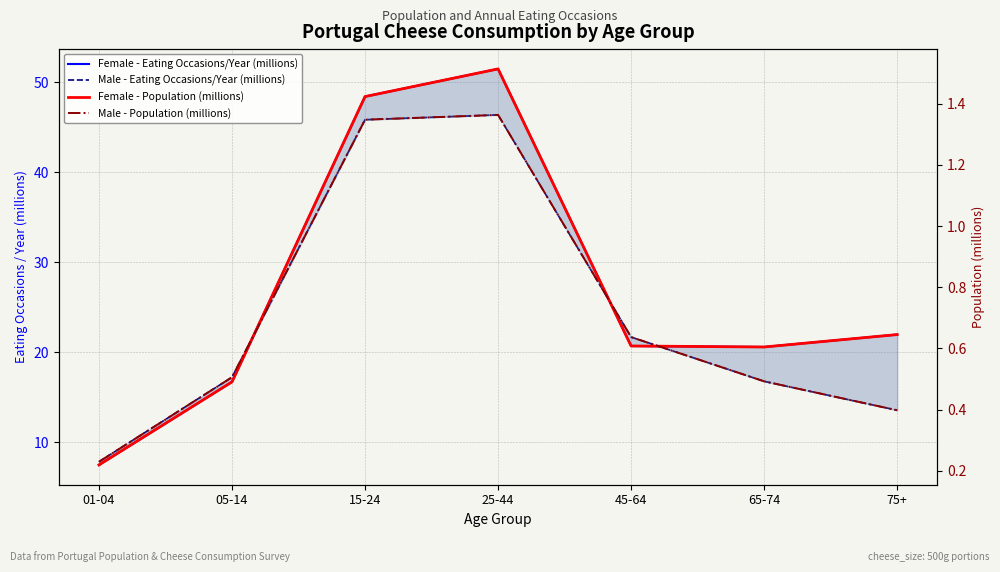

Does the chart have visible grid lines?

Yes